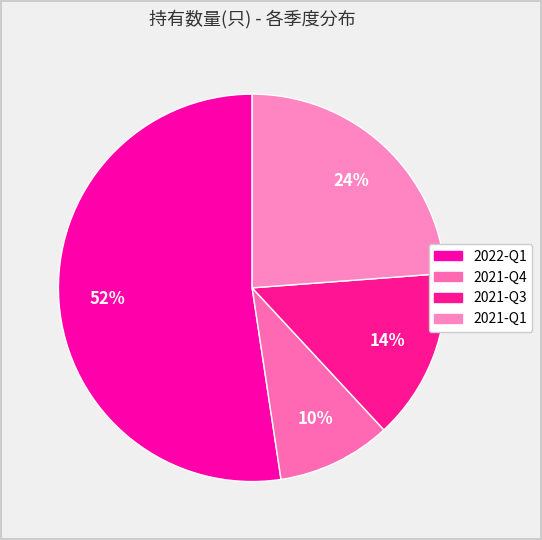

Approximately how many times larger is the value at 2022-Q1 compared to 2021-Q4?

5.5